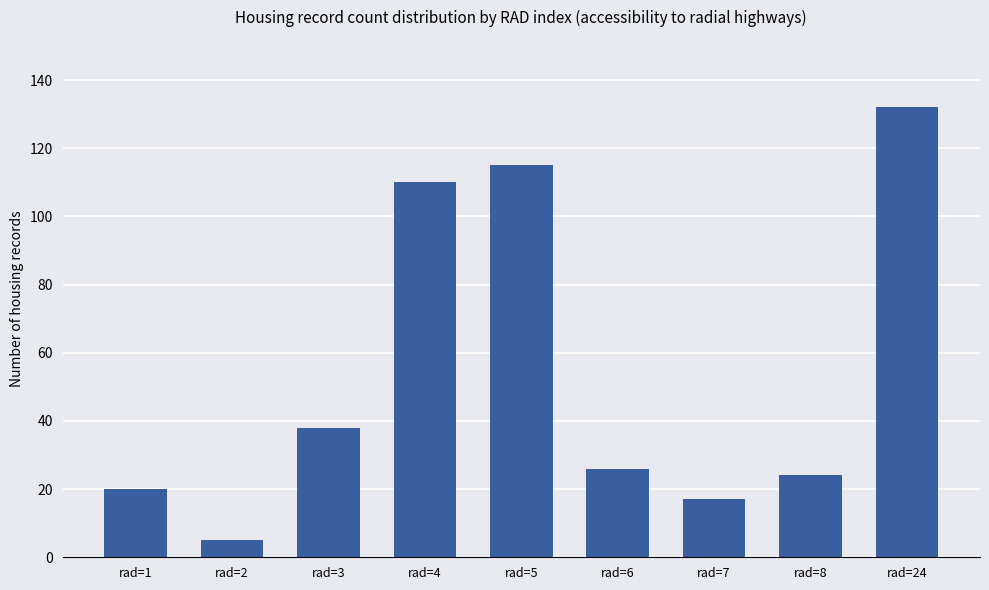

Reading left to right, extract all data points from this chart.

20	5	38	110	115	26	17	24	132